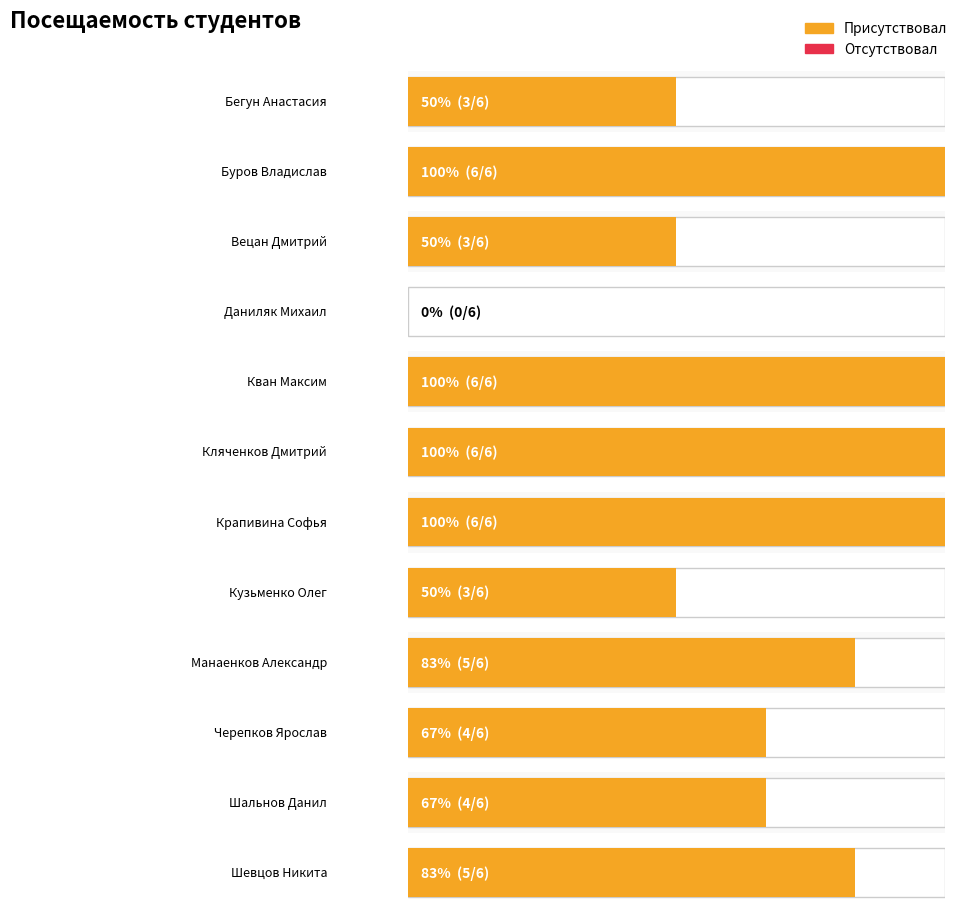

What are all the series names shown in the legend?

Присутствовал, Отсутствовал